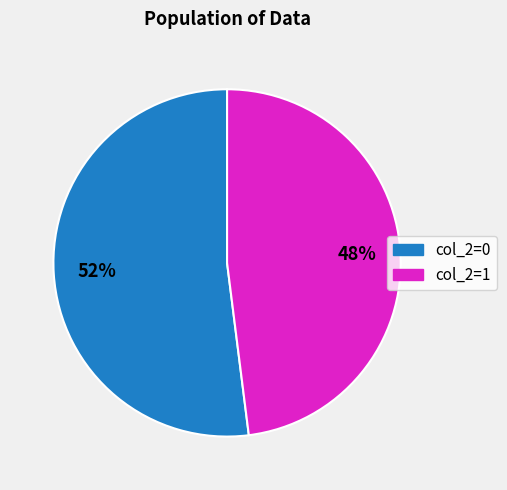

The col_2=1 slice represents 53% of the pie. True or false?

False